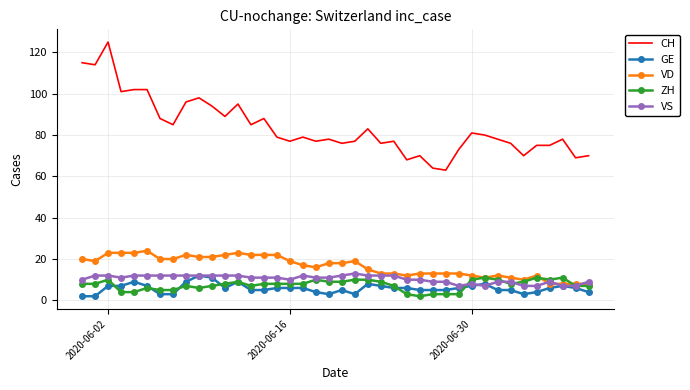

True or false: CH and VS cross at least once.

False